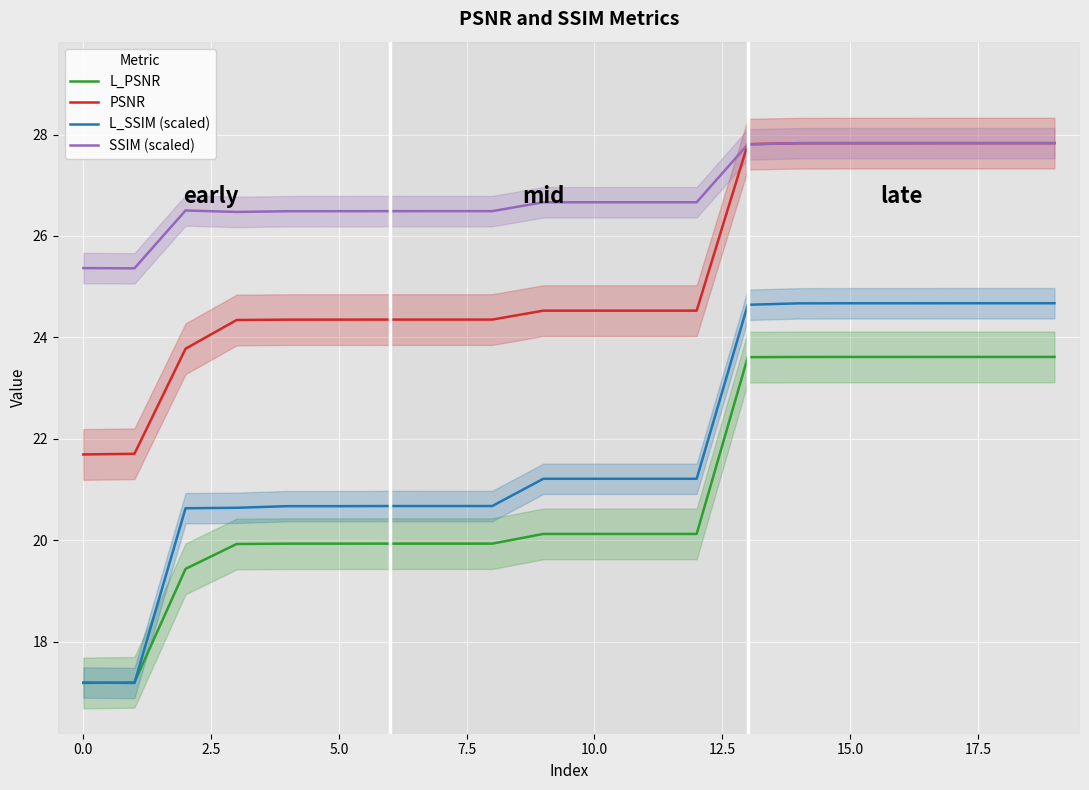

What is the minimum value for L_PSNR?

17.2